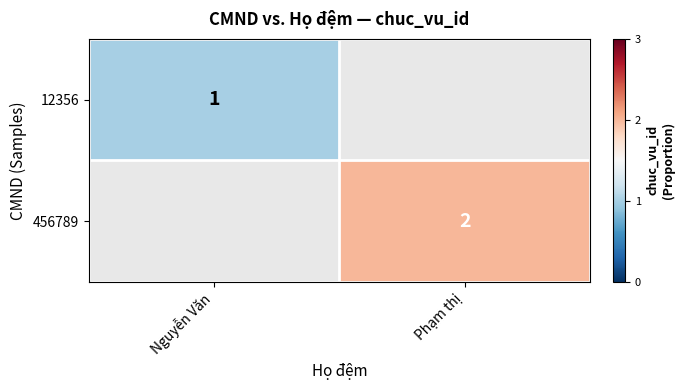

The value of 456789 at Phạm thị is 0.7. True or false?

False